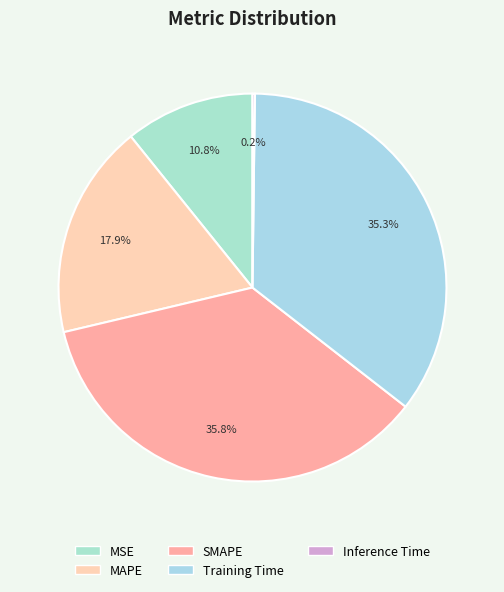

Rank the categories by value from lowest to highest.

Inference Time, MSE, MAPE, Training Time, SMAPE